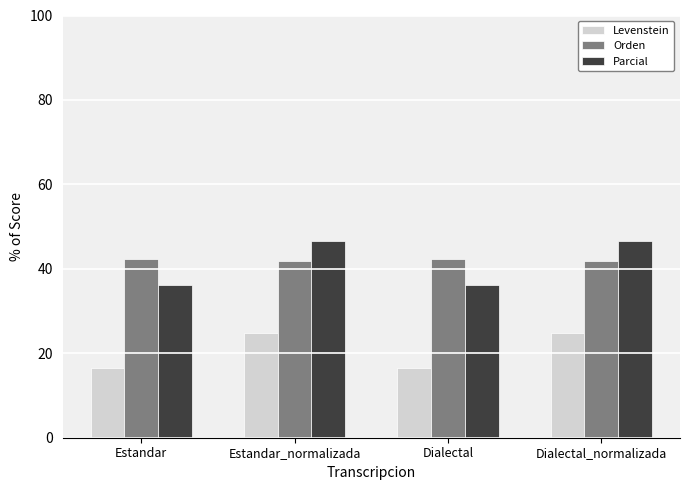

Reading left to right, what are all the values shown in this chart?

Levenstein: 16.4	24.7	16.4	24.7
Orden: 42.4	41.9	42.4	41.9
Parcial: 36.2	46.6	36.2	46.6